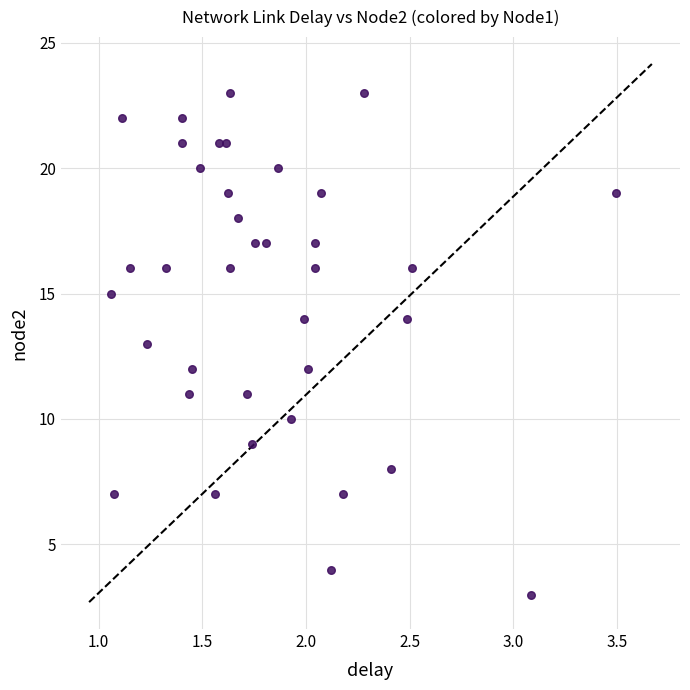

What is the range of Y values (max minus min)?

20